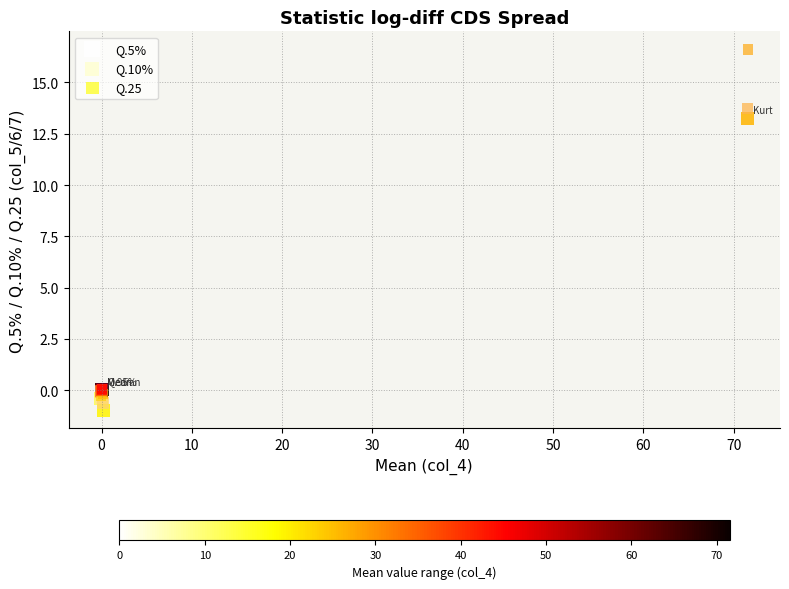

Which series reaches the maximum Y coordinate?

Q.25